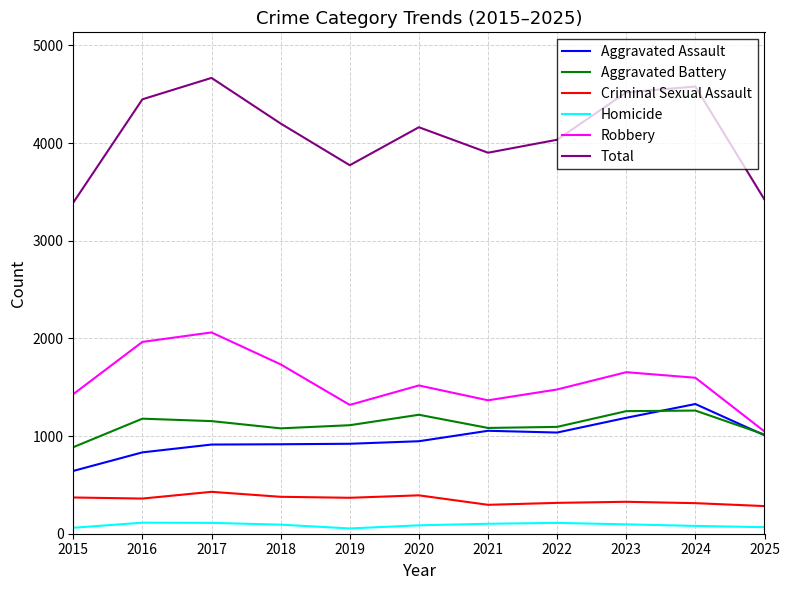

How many interior local valleys does the Total series have?

2